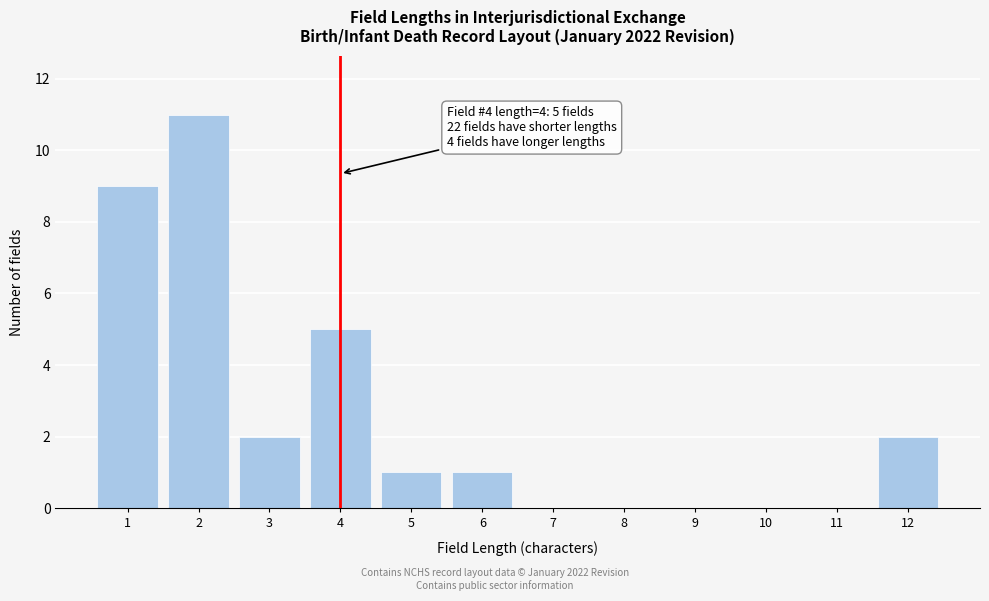

Reading left to right, transcribe all the data shown in this chart.

1=9	2=11	3=2	4=5	5=1	6=1	7=0	8=0	9=0	10=0	11=0	12=2